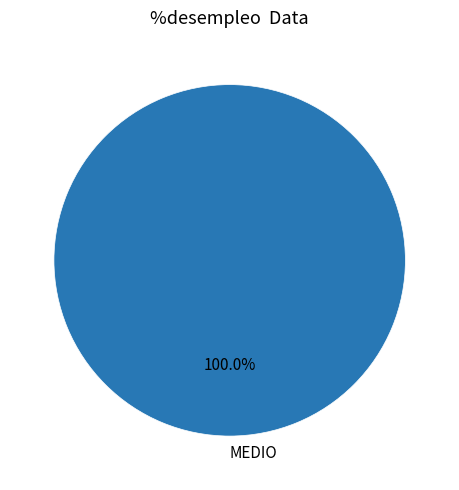

To the nearest percent, what portion does MEDIO represent?

100%